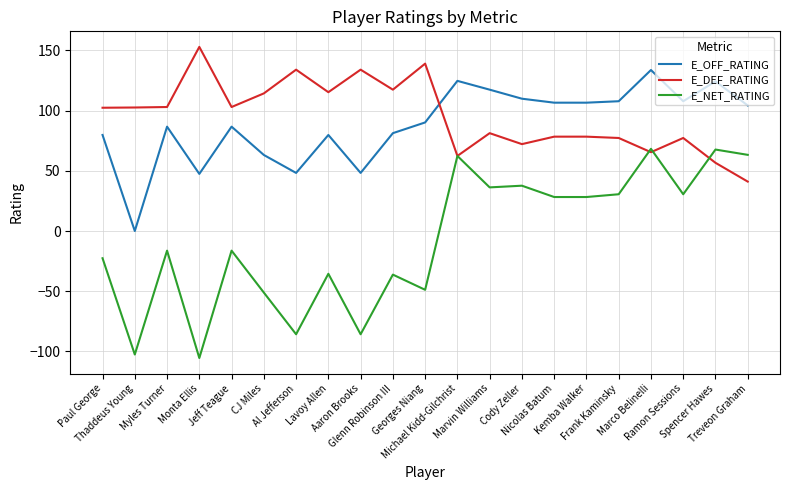

What are all the series names shown in the legend?

E_OFF_RATING, E_DEF_RATING, E_NET_RATING